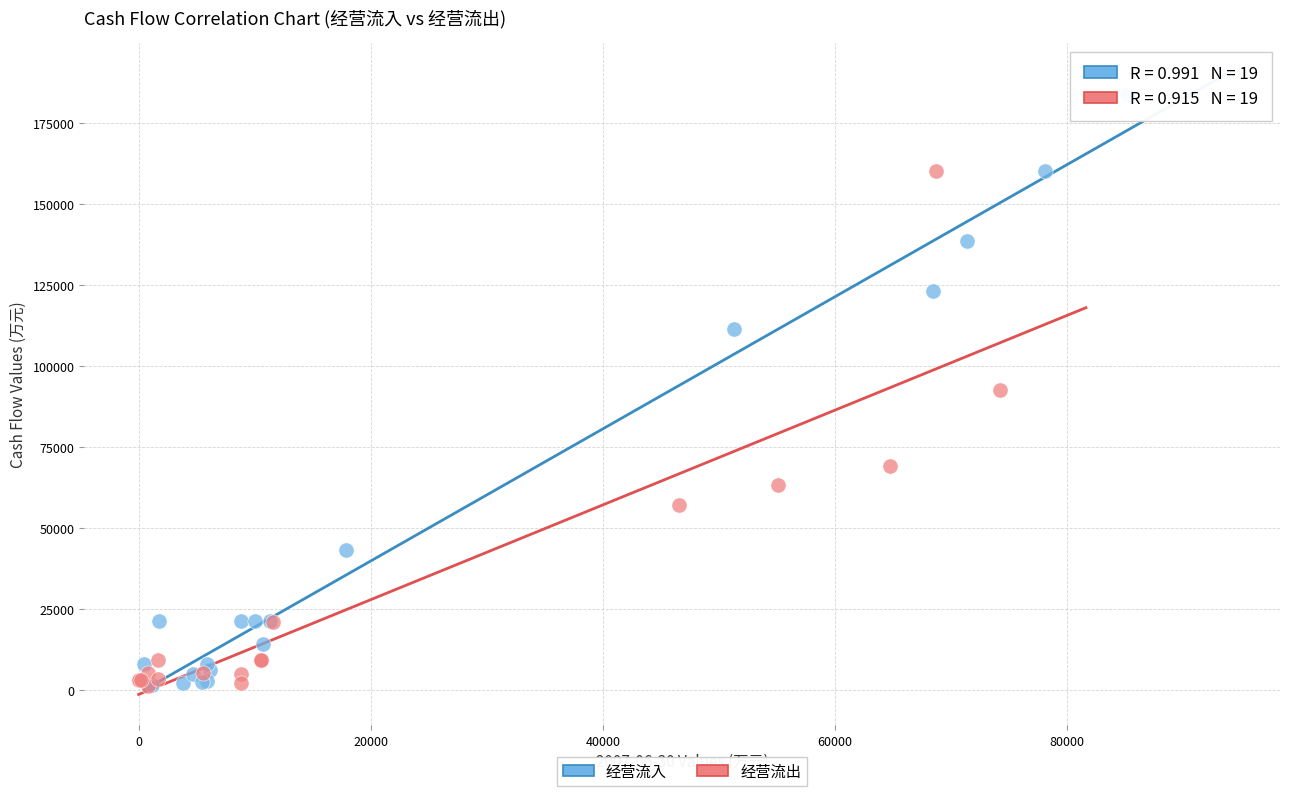

Which series contains the highest Y value?

经营流入